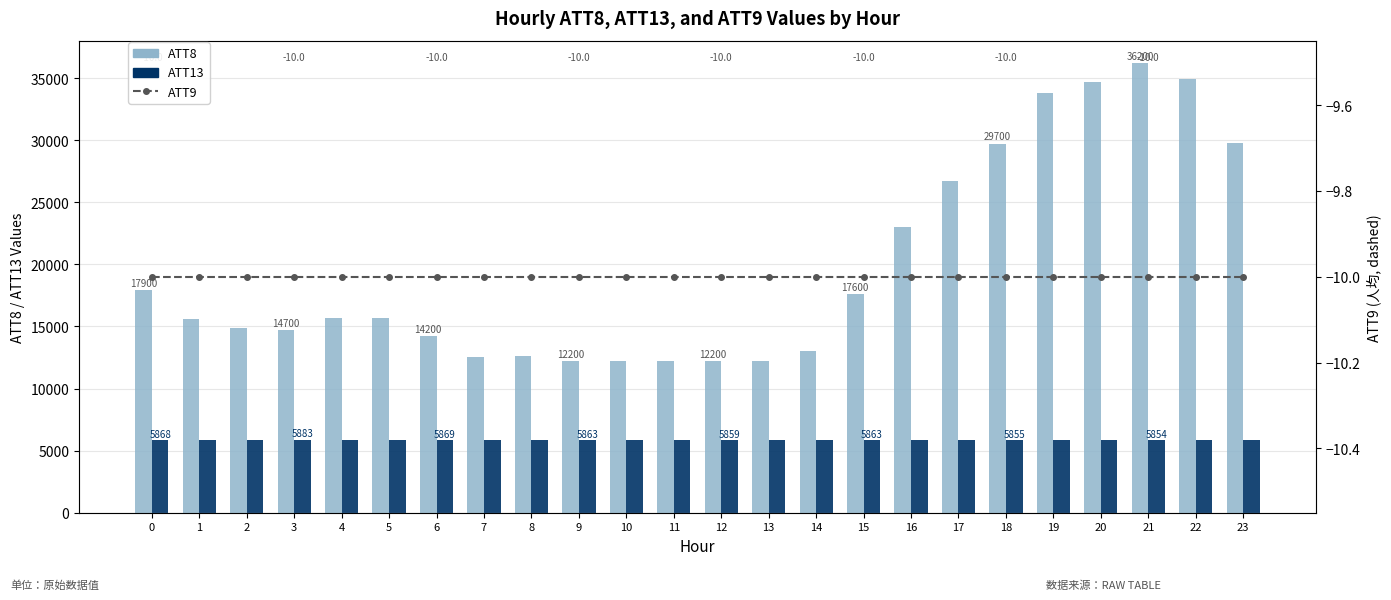

What is the greatest value displayed?

36200.0